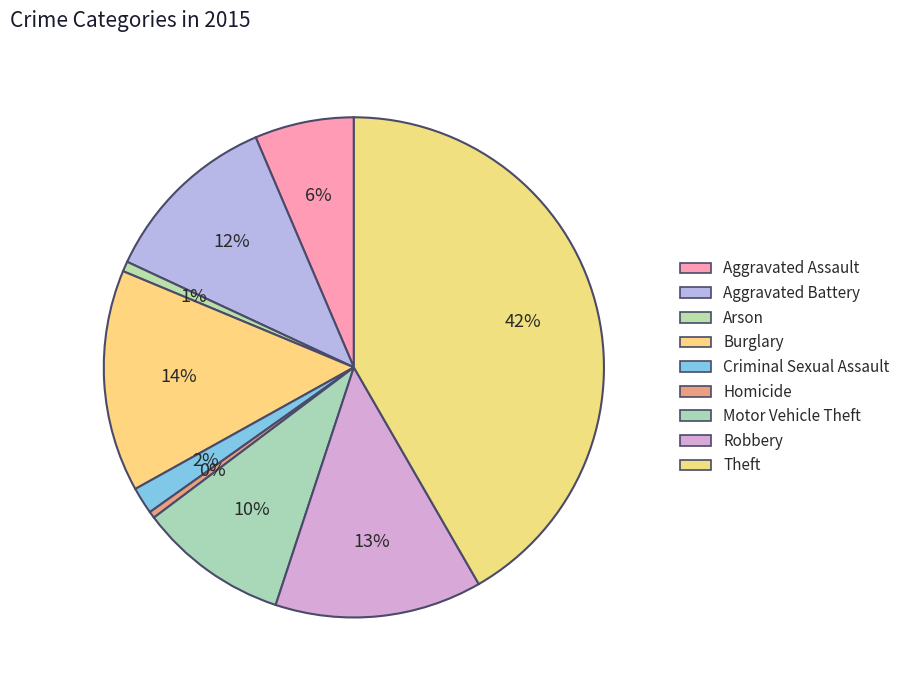

How many segments does this pie chart have?

9